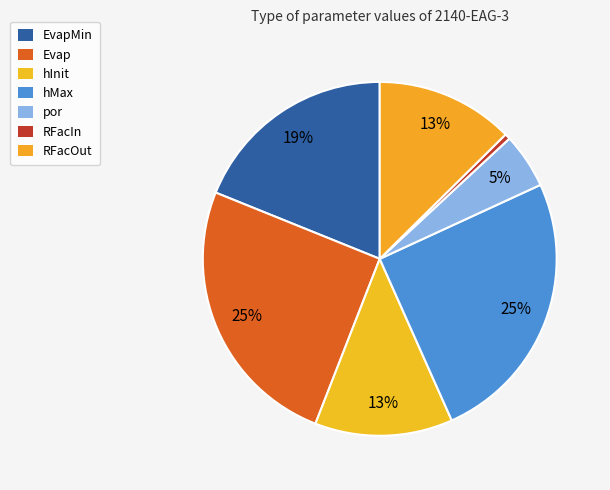

Combined, what portion of the pie is EvapMin and por?

23.9%